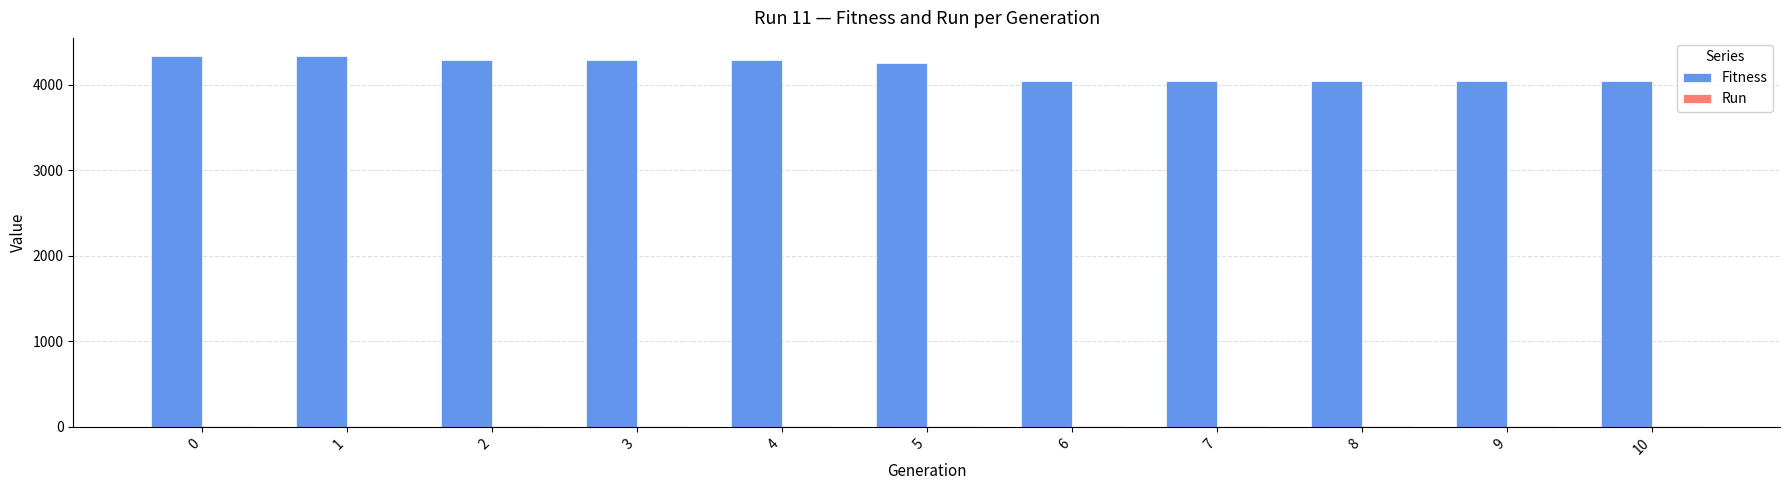

Which series has the largest range (max minus min)?

Fitness